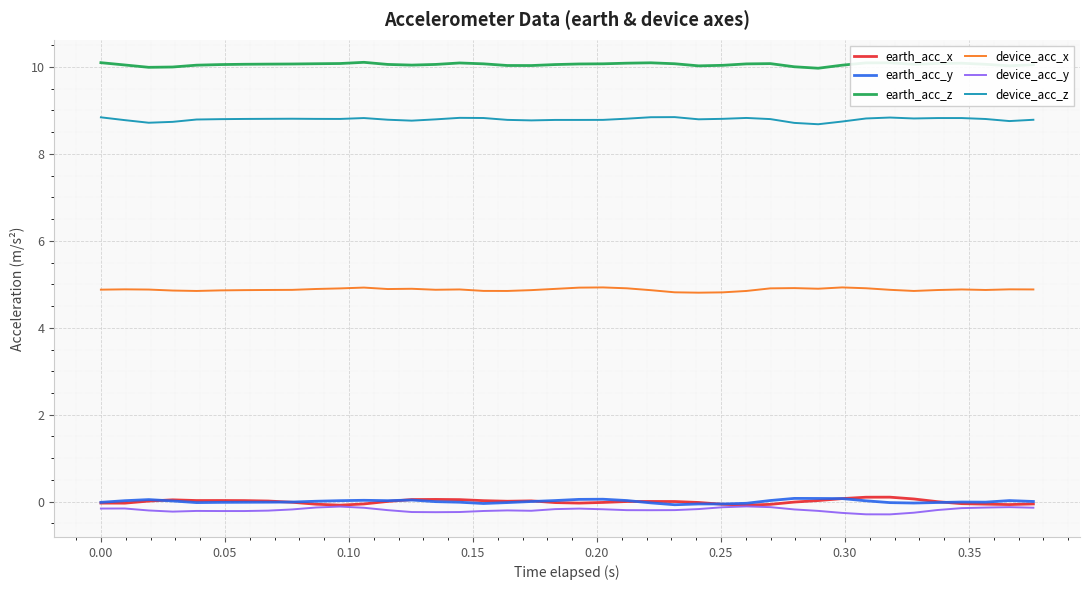

What is the minimum value for device_acc_z?

8.7